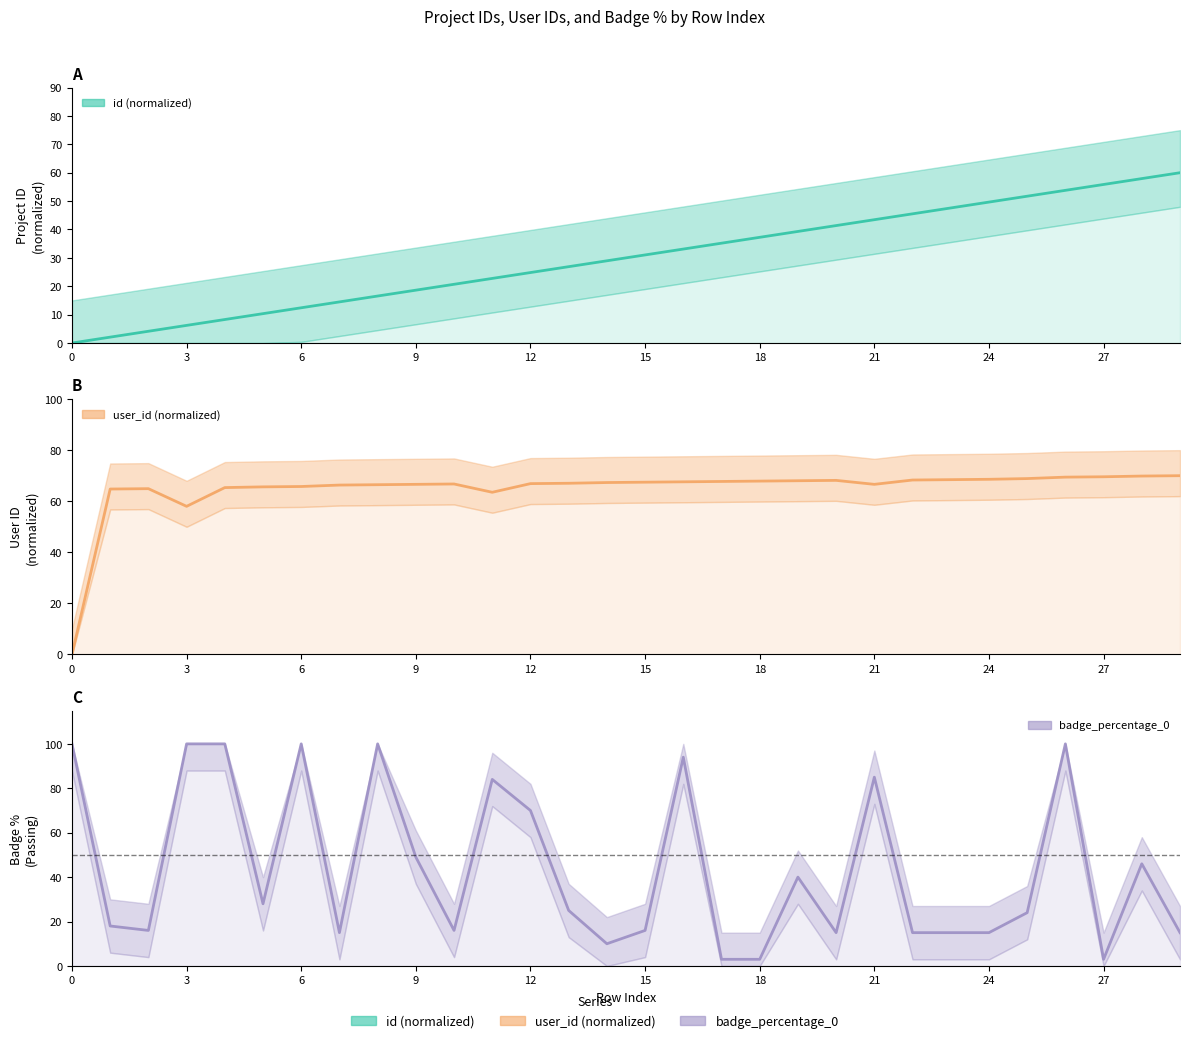

What are all the series names shown in the legend?

id, user_id, badge_percentage_0